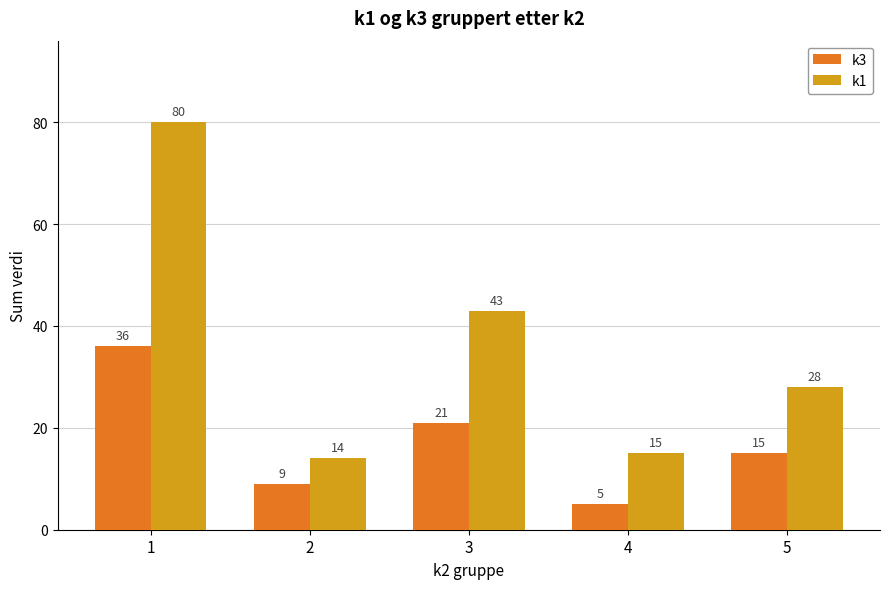

At which category does the chart reach its minimum across all series?

4